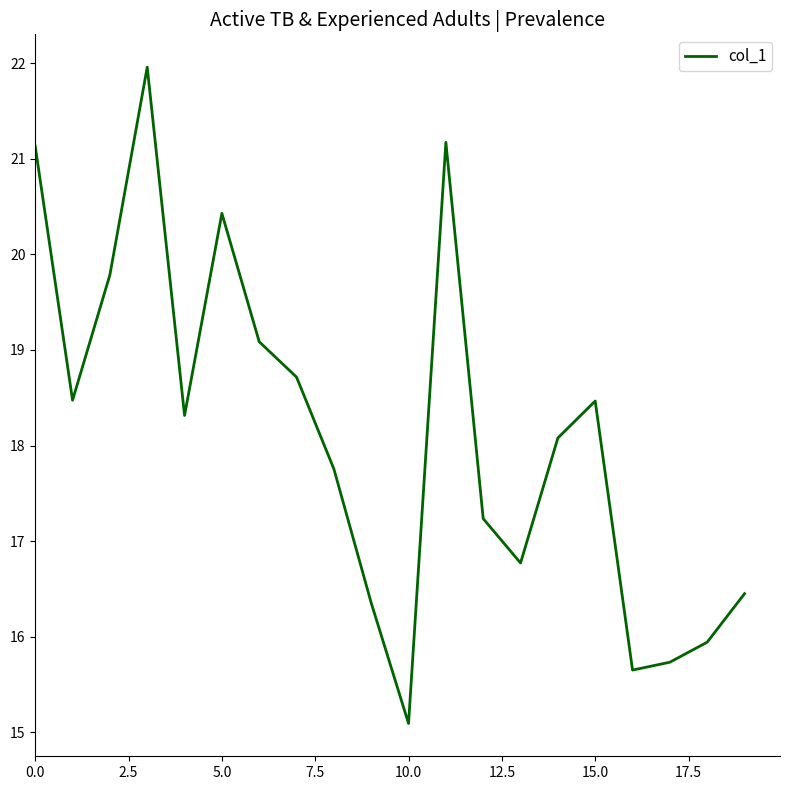

What is the difference between the maximum and minimum values?

6.9